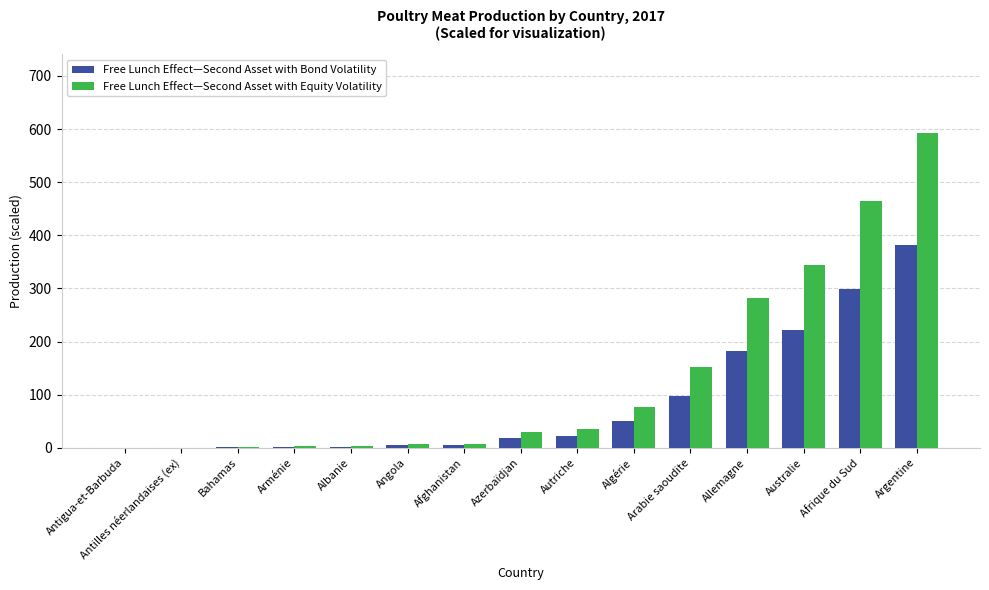

What is the sum of all Free Lunch Effect—Second Asset with Bond Volatility values?

1286.4